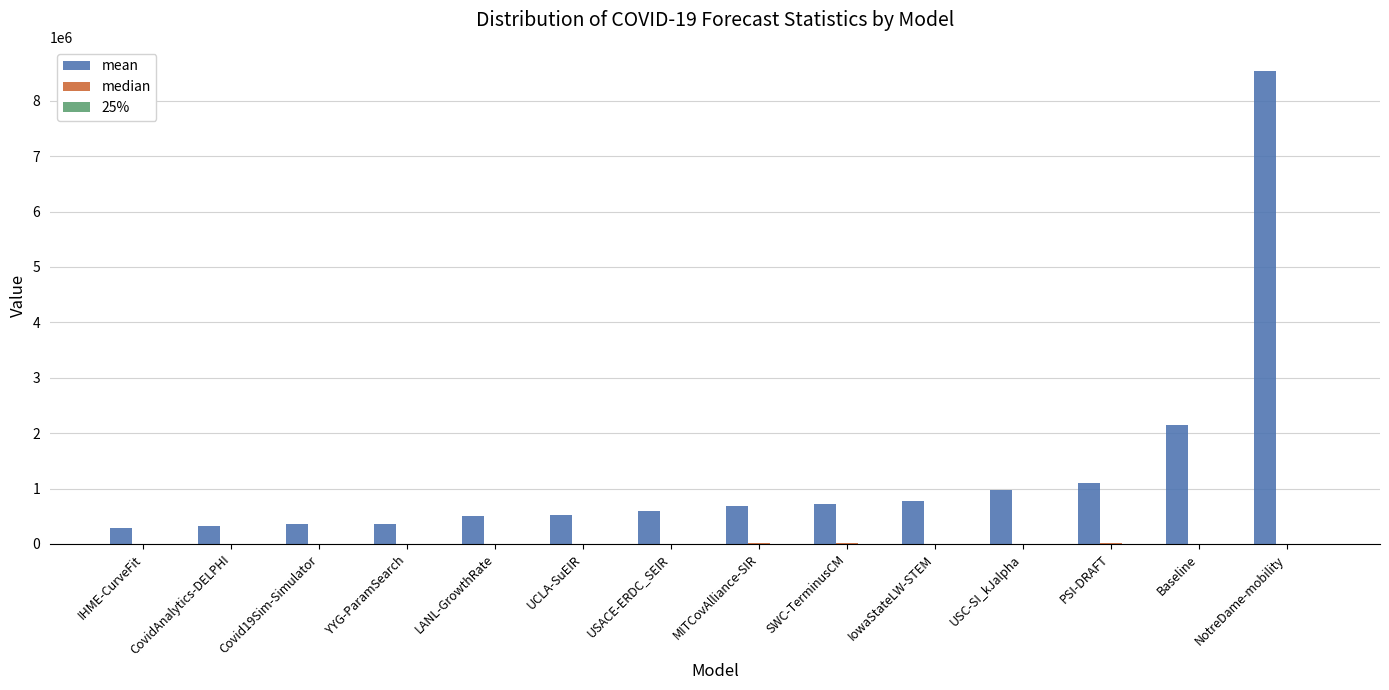

Which series has the largest total across all categories?

mean